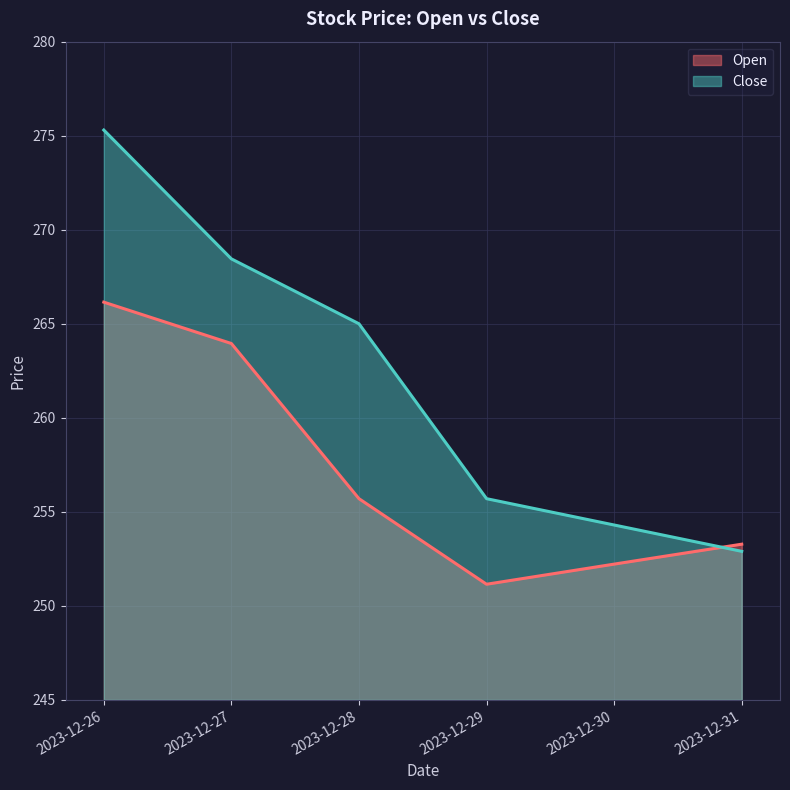

True or false: Close has a value of 147.6 at 2023-12-26.

False